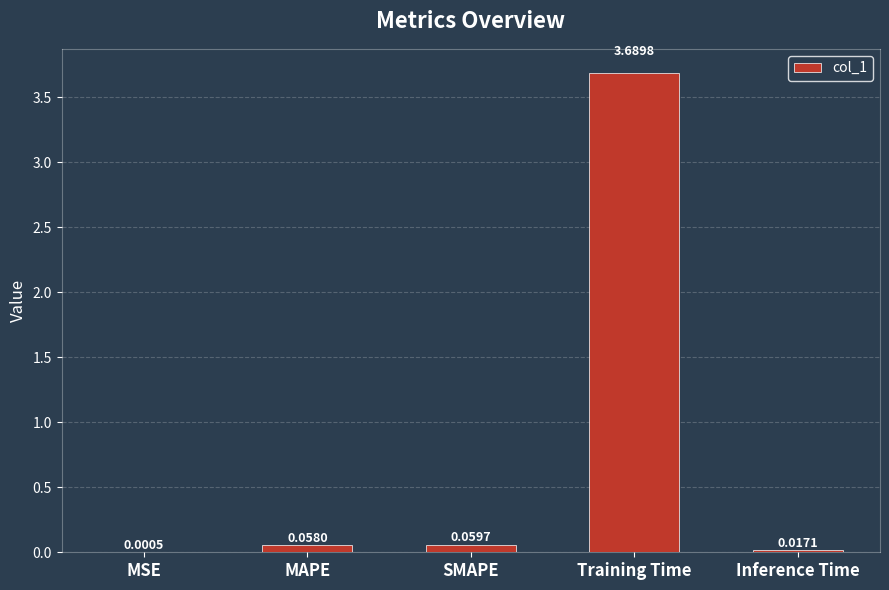

What is the sum of the values at Inference Time and Training Time?

3.7